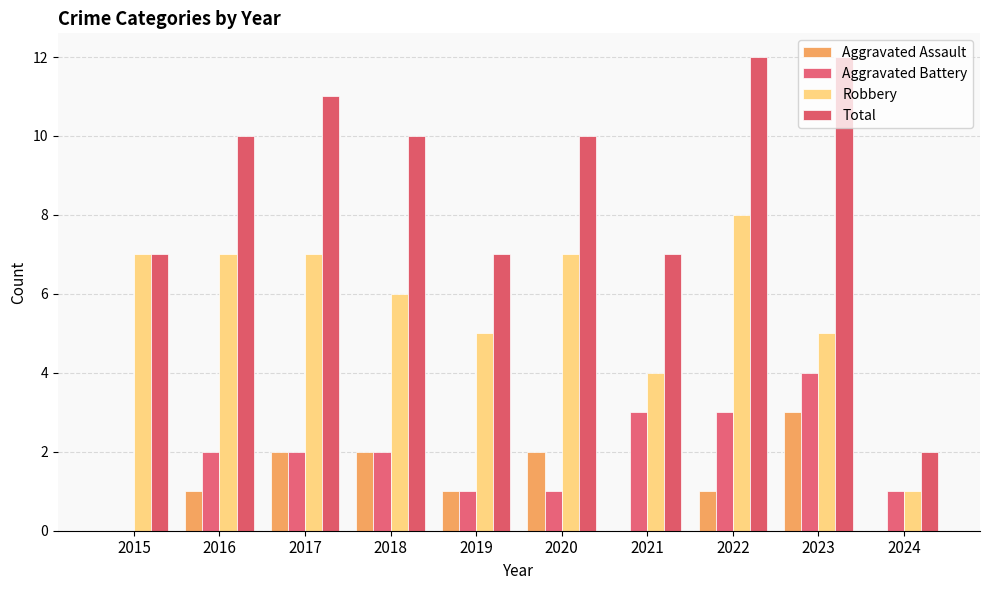

Which has a higher value, 2015 or 2016?

2016